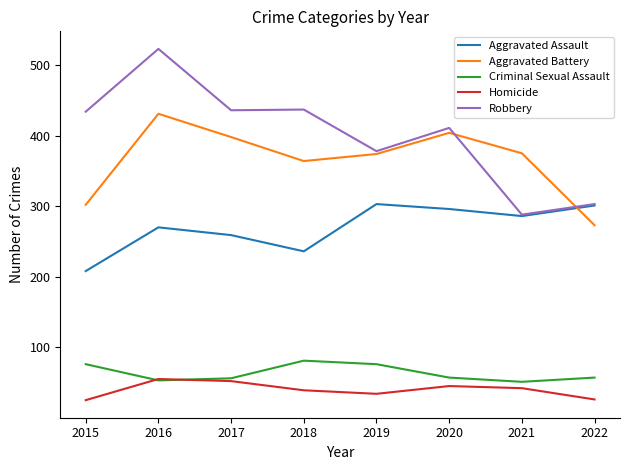

Rank the series by their maximum value, from highest to lowest.

Robbery, Aggravated Battery, Aggravated Assault, Criminal Sexual Assault, Homicide